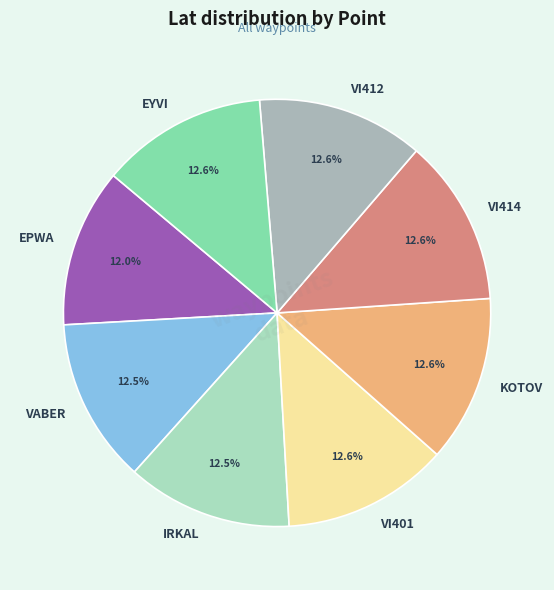

Do VI414 and VABER together represent more than half of the pie?

No